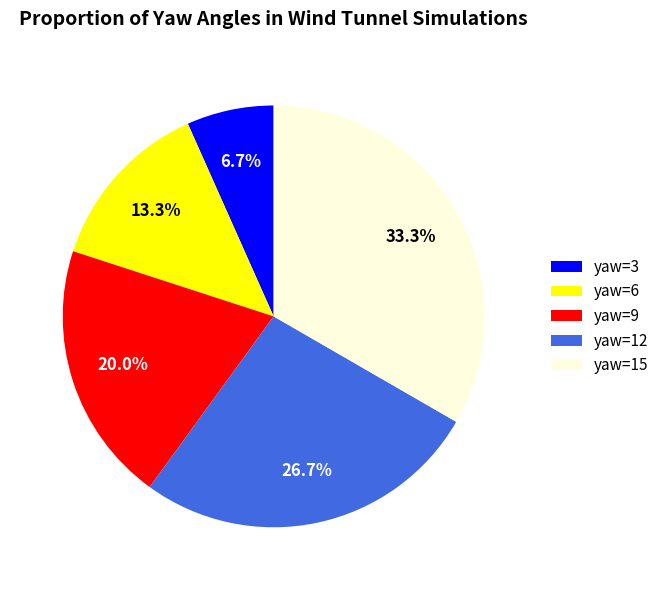

Between yaw=15 and yaw=3, which is larger?

yaw=15